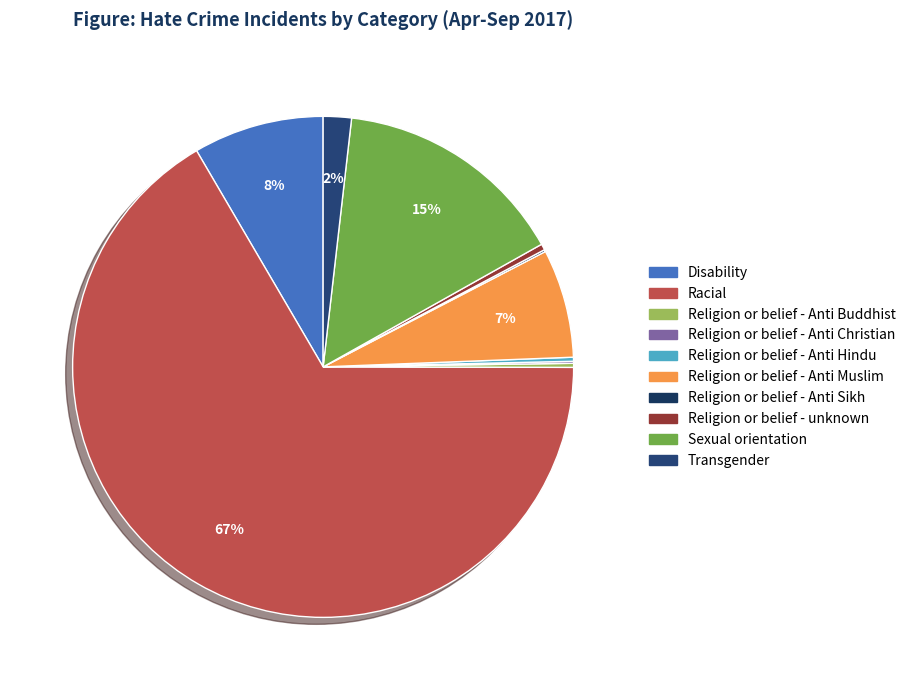

What is the majority slice?

Racial